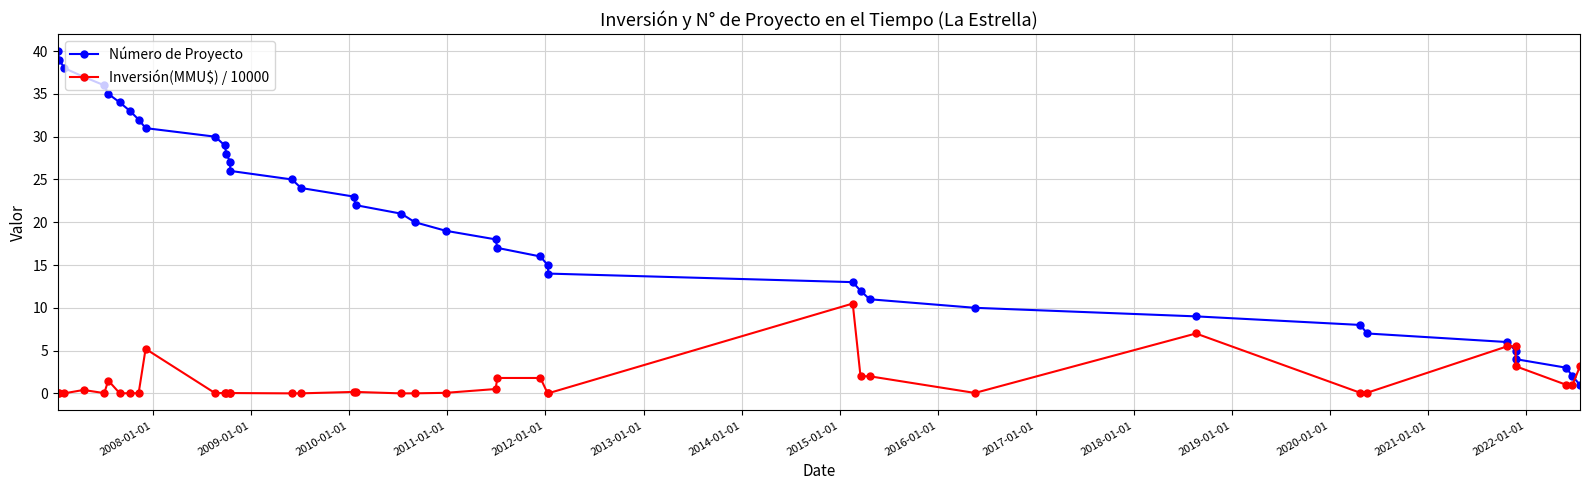

How many lines are shown in the chart?

2